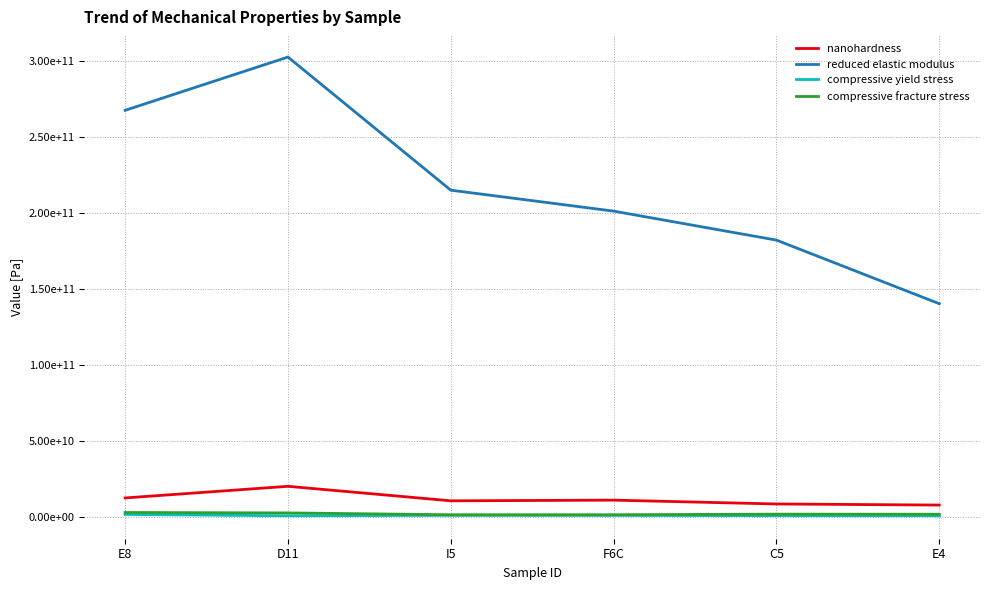

True or false: compressive fracture stress and compressive yield stress cross at least once.

False